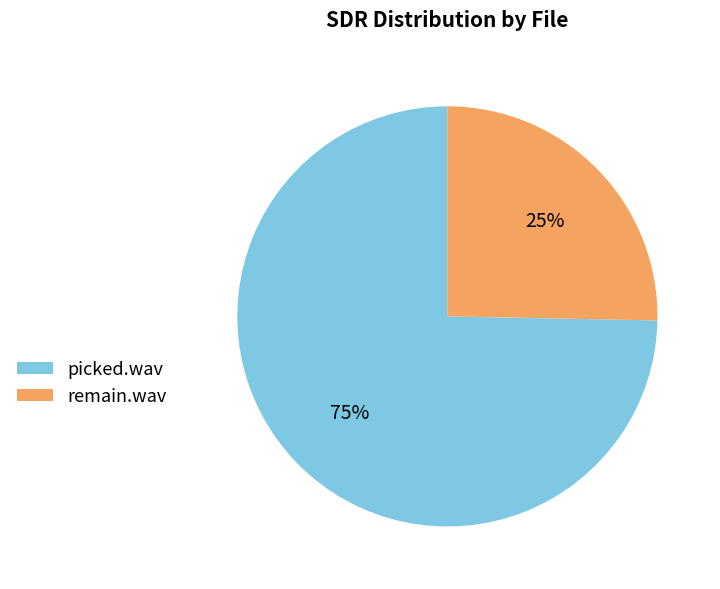

Which has a higher value, remain.wav or picked.wav?

picked.wav